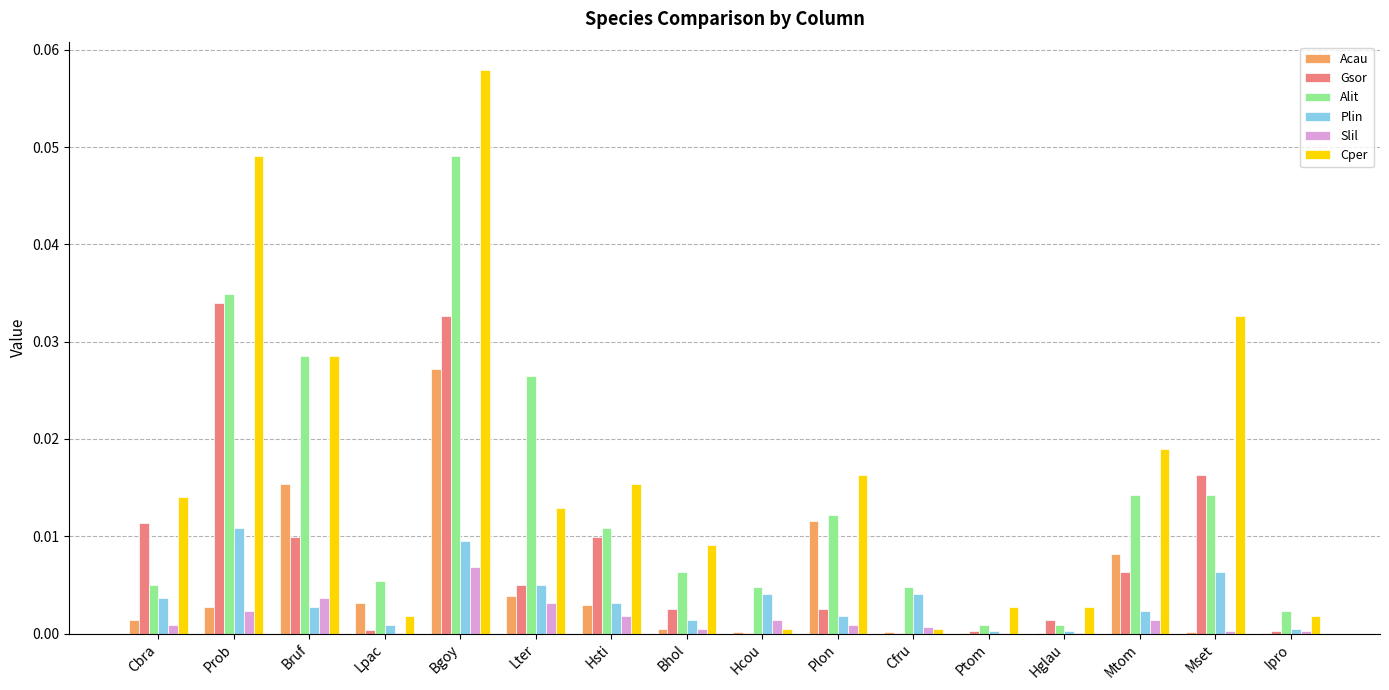

What are all the series names shown in the legend?

Acau, Gsor, Alit, Plin, Slil, Cper